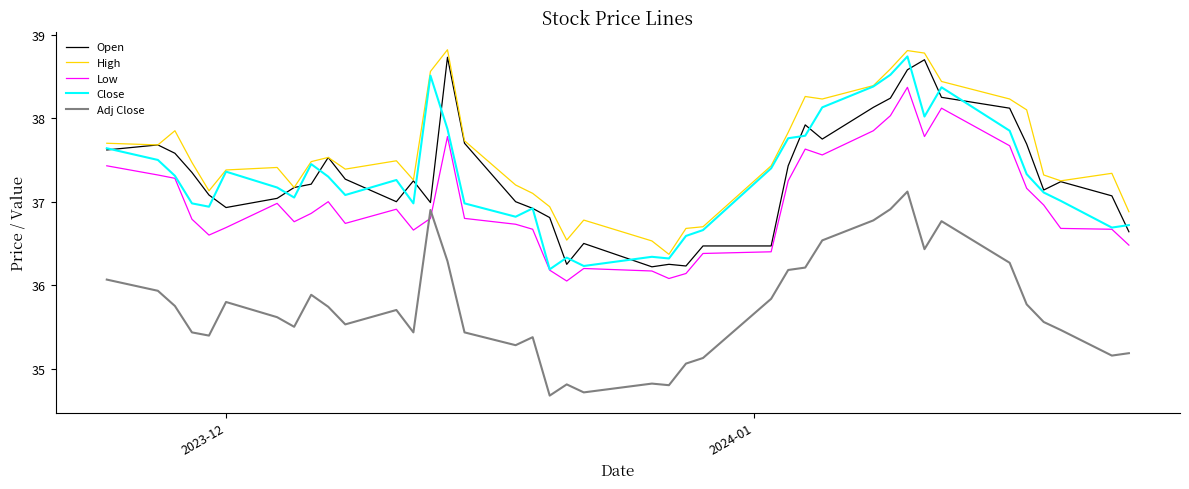

What is the maximum value shown in the chart?

38.8